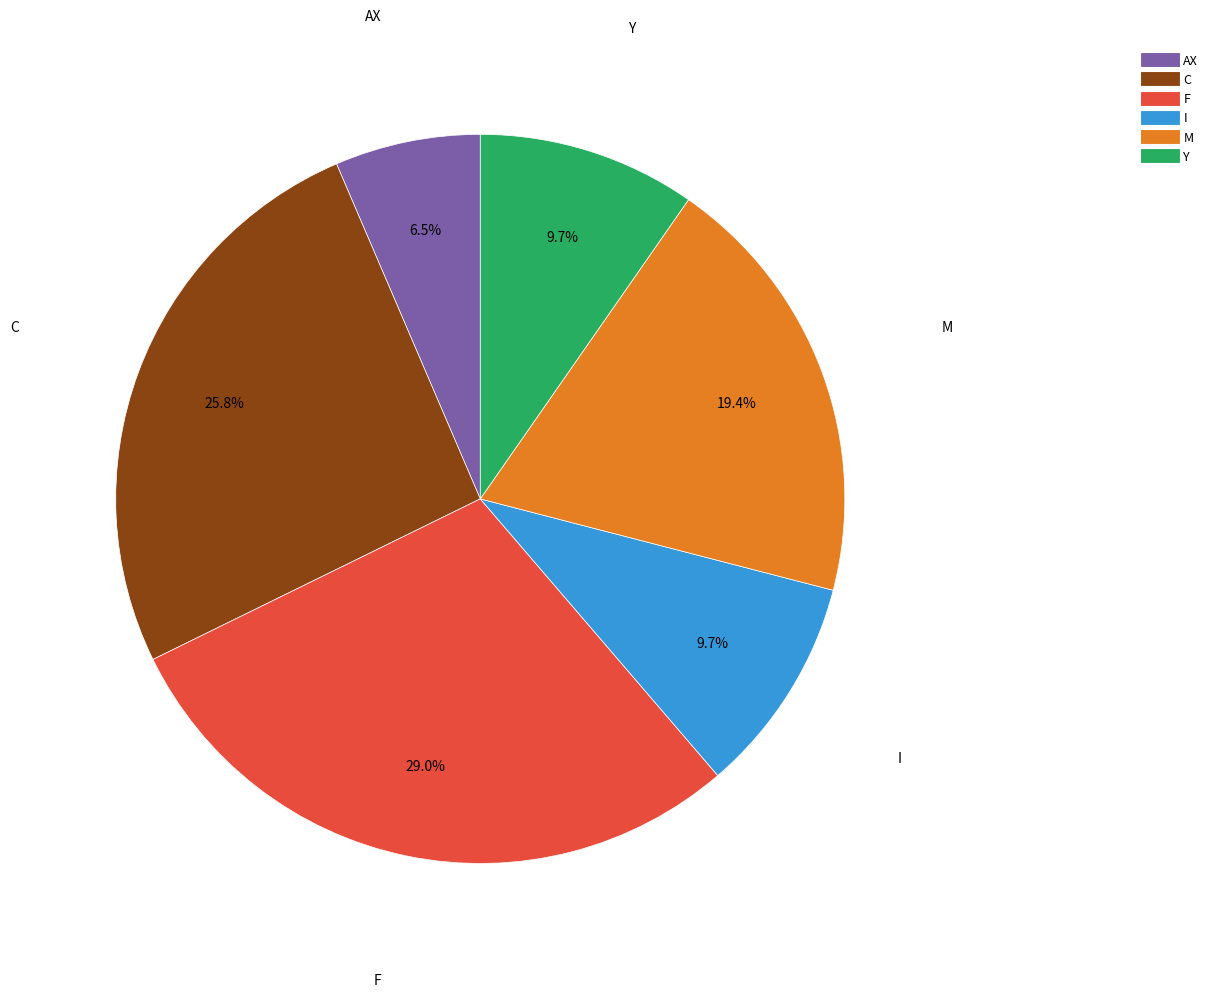

Does any single category account for the majority?

No